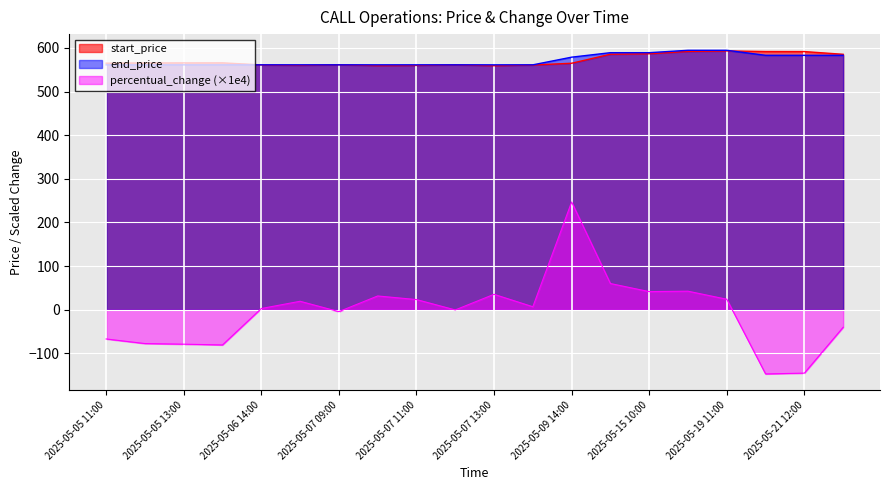

Reading left to right, what are all the values shown in this chart?

start_price: 2025-05-05 11:00=565.0	2025-05-05 12:00=565.6	2025-05-05 13:00=565.7	2025-05-05 14:00=565.8	2025-05-06 14:00=561.1	2025-05-07 08:30=560.1	2025-05-07 09:00=561.5	2025-05-07 10:00=559.5	2025-05-07 11:00=559.9	2025-05-07 12:00=561.2	2025-05-07 13:00=559.2	2025-05-07 14:00=560.8	2025-05-09 14:00=564.8	2025-05-15 08:30=585.6	2025-05-15 10:00=586.6	2025-05-19 10:00=592.0	2025-05-19 11:00=593.1	2025-05-21 11:00=591.7	2025-05-21 12:00=591.6	2025-05-22 13:00=585.4
end_price: 2025-05-05 11:00=561.2	2025-05-05 12:00=561.2	2025-05-05 13:00=561.2	2025-05-05 14:00=561.2	2025-05-06 14:00=561.2	2025-05-07 08:30=561.2	2025-05-07 09:00=561.2	2025-05-07 10:00=561.2	2025-05-07 11:00=561.2	2025-05-07 12:00=561.2	2025-05-07 13:00=561.2	2025-05-07 14:00=561.2	2025-05-09 14:00=578.8	2025-05-15 08:30=589.1	2025-05-15 10:00=589.1	2025-05-19 10:00=594.5	2025-05-19 11:00=594.5	2025-05-21 11:00=583.0	2025-05-21 12:00=583.0	2025-05-22 13:00=583.0
percentual_change: 2025-05-05 11:00=-66.9	2025-05-05 12:00=-77.4	2025-05-05 13:00=-78.8	2025-05-05 14:00=-80.6	2025-05-06 14:00=2.9	2025-05-07 08:30=19.5	2025-05-07 09:00=-4.3	2025-05-07 10:00=31.6	2025-05-07 11:00=23.4	2025-05-07 12:00=-0.4	2025-05-07 13:00=35.4	2025-05-07 14:00=7.0	2025-05-09 14:00=247.0	2025-05-15 08:30=60.1	2025-05-15 10:00=41.6	2025-05-19 10:00=42.6	2025-05-19 11:00=24.1	2025-05-21 11:00=-147.0	2025-05-21 12:00=-145.2	2025-05-22 13:00=-40.1